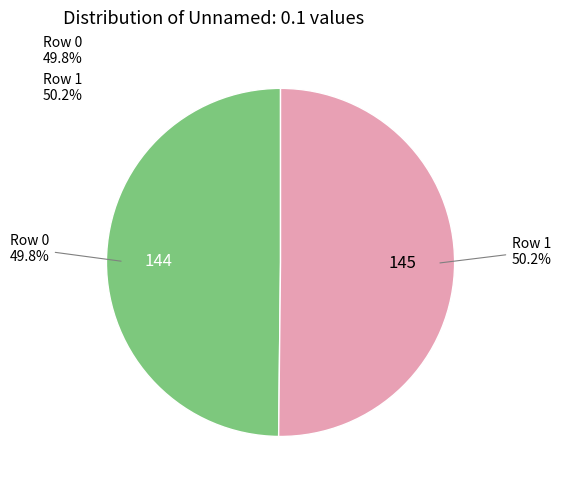

Is the sum of Row 1 and Row 0 greater than half?

Yes